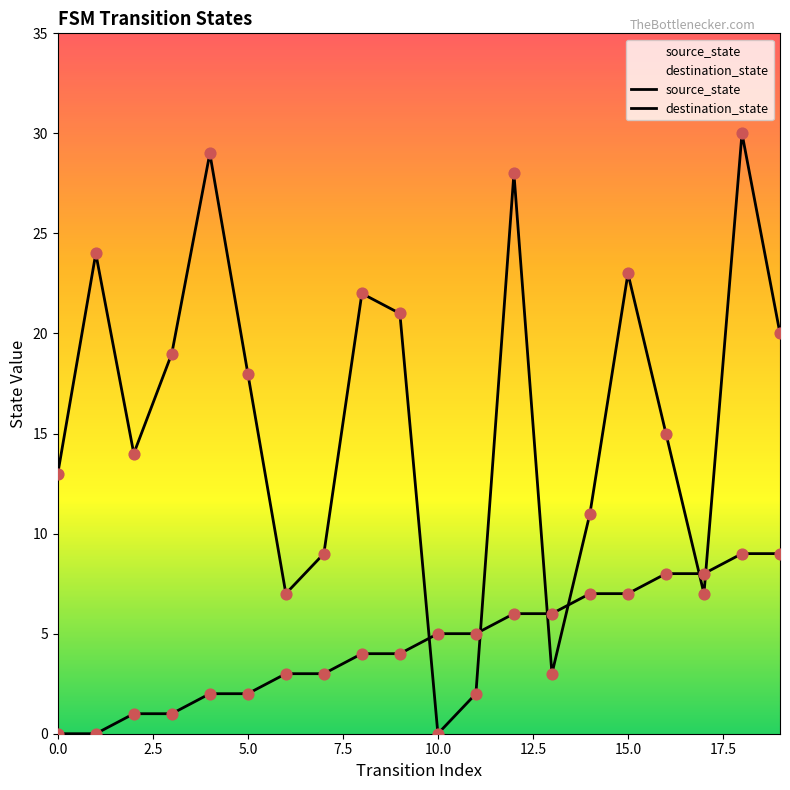

Is the value of source_state at 17 greater than the value of destination_state at 19?

No